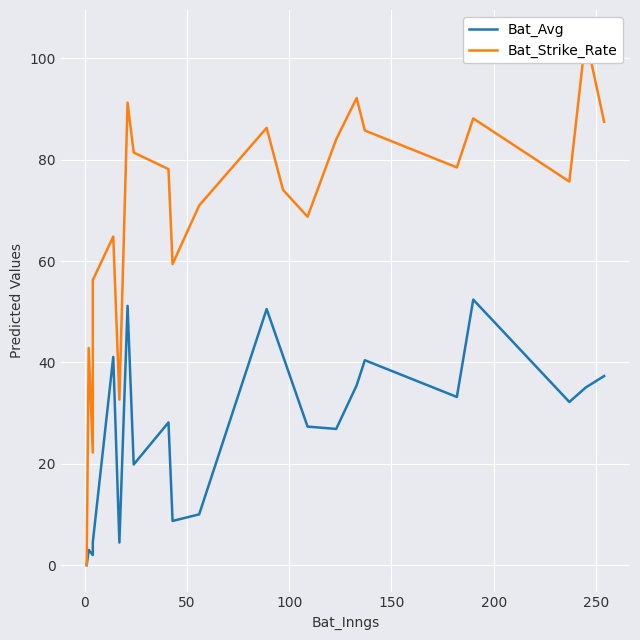

What is the sum of all Bat_Strike_Rate values?

1525.2